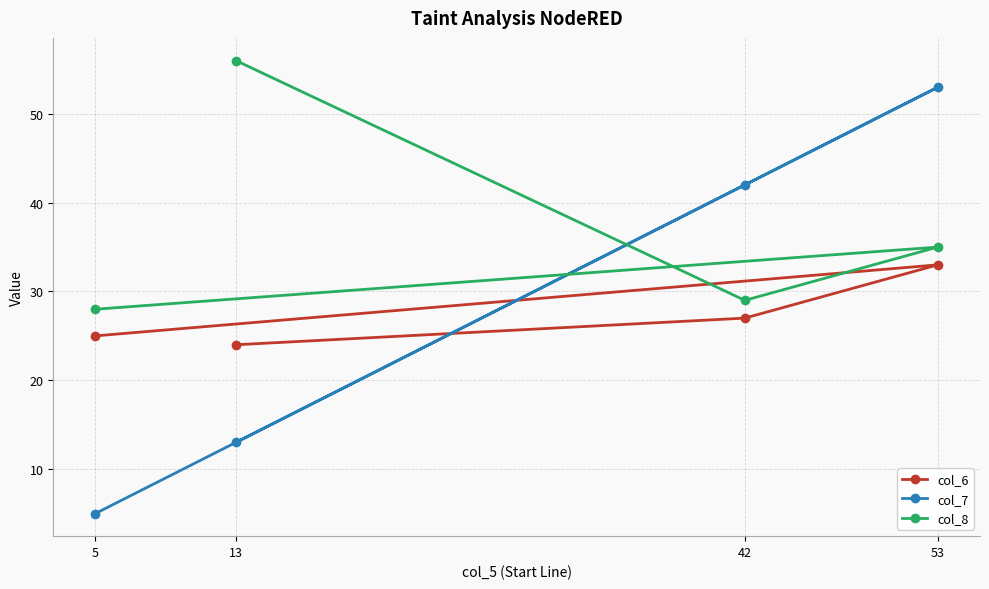

Reading left to right, transcribe all the data shown in this chart.

col_6: 5=25	13=24	42=27	53=33
col_7: 5=5	13=13	42=42	53=53
col_8: 5=28	13=56	42=29	53=35